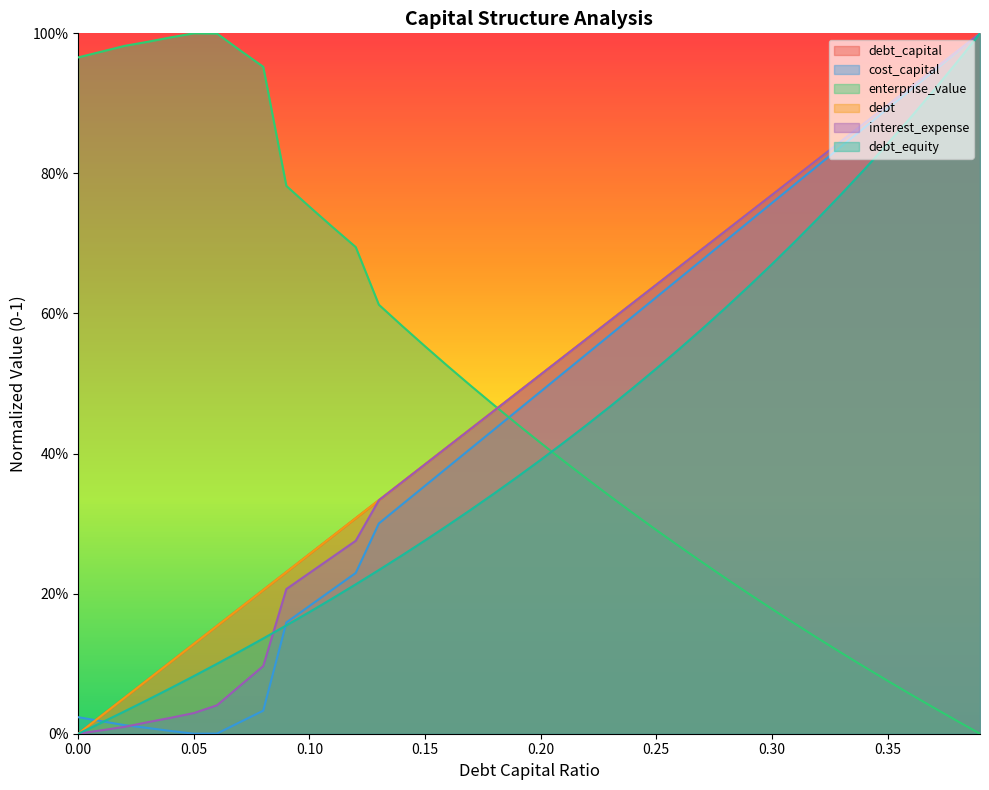

True or false: interest_expense has a value of 0.5 at 0.18.

True